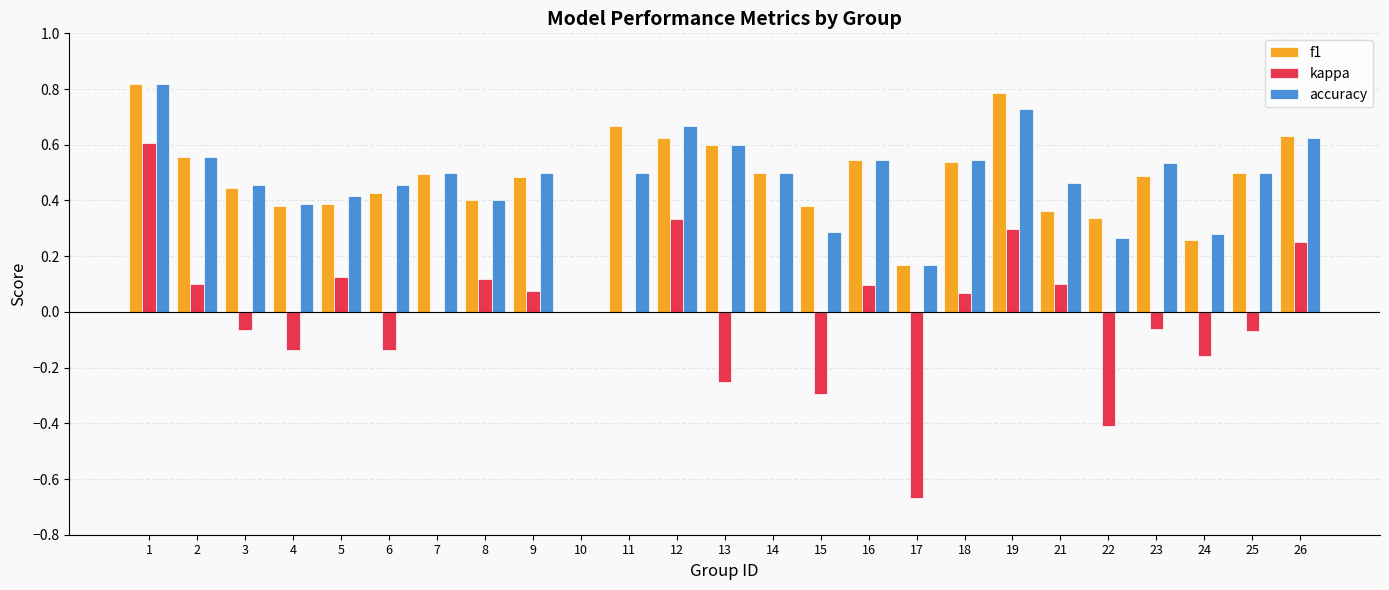

How many values in the accuracy series exceed 0?

24